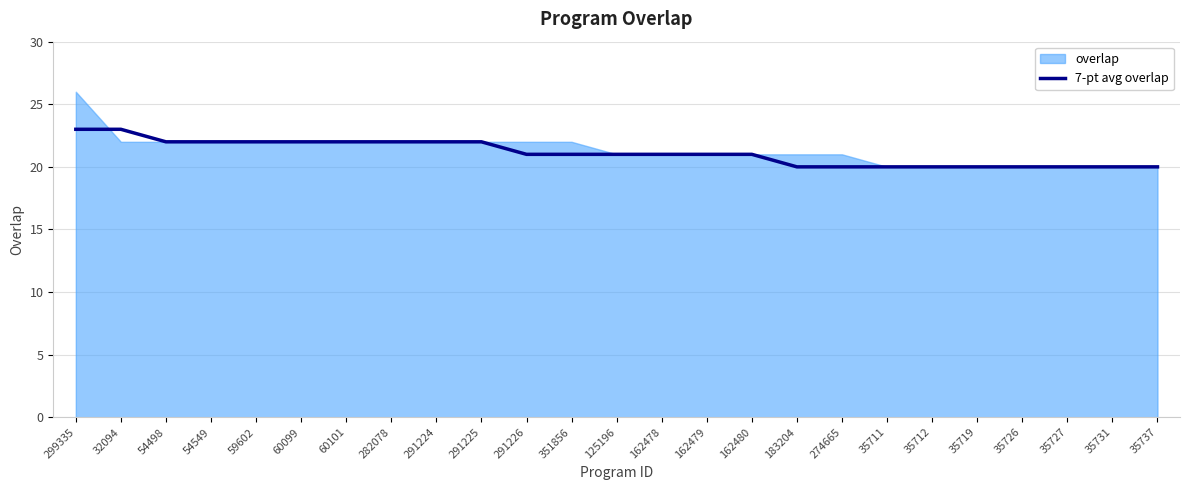

The chart shows a value of 20 at 274665. True or false?

True